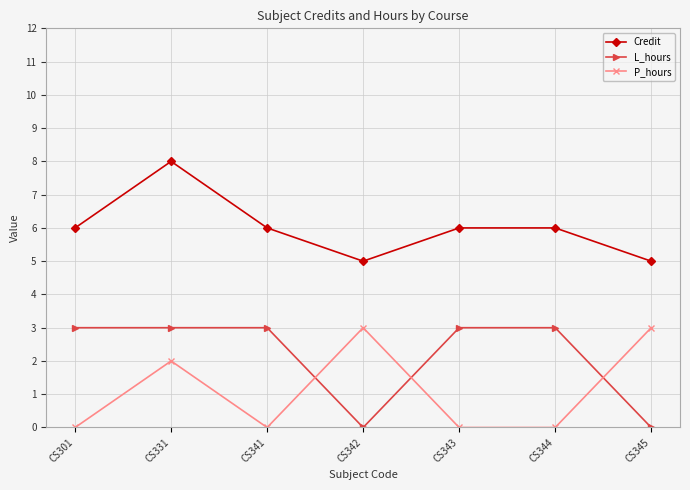

What is the average value of the L_hours series?

2